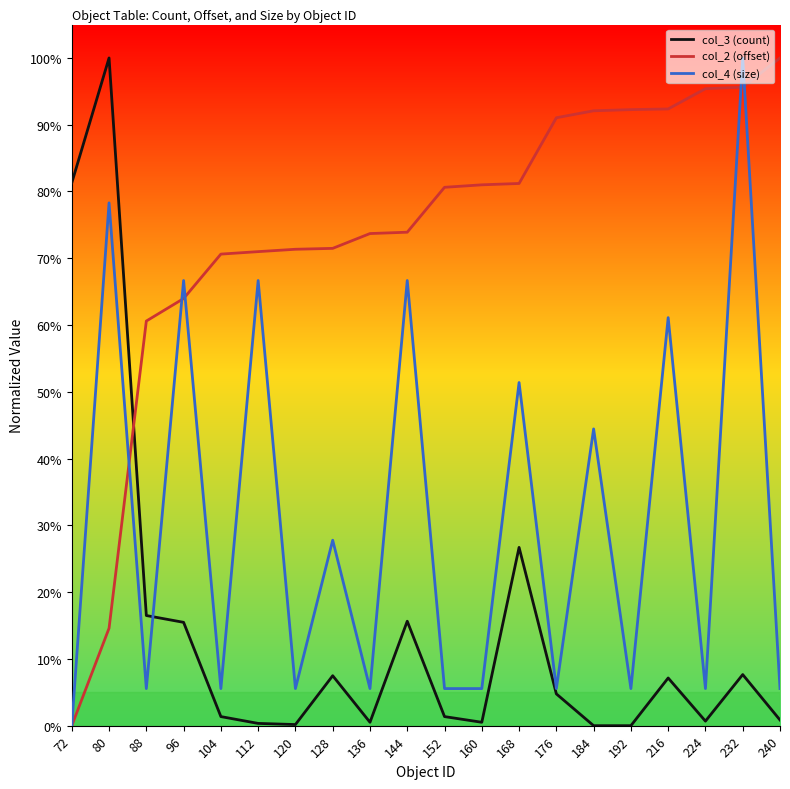

True or false: col_2 (offset) has a value of 0.8 at 168.

True